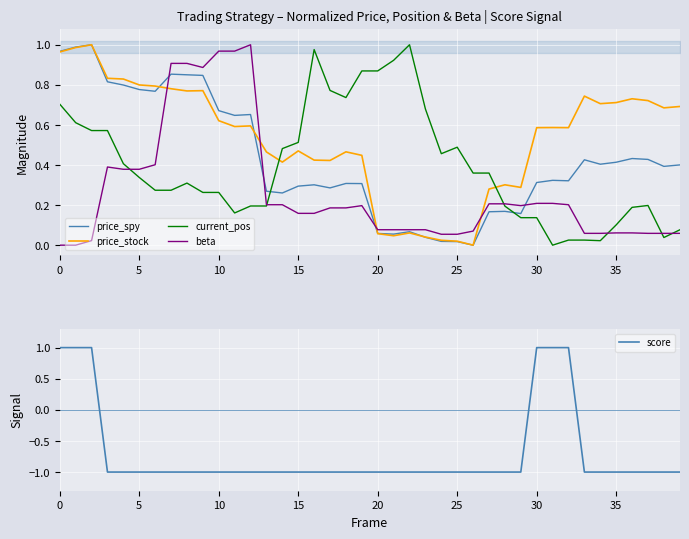

True or false: current_pos and price_stock intersect in this chart.

True